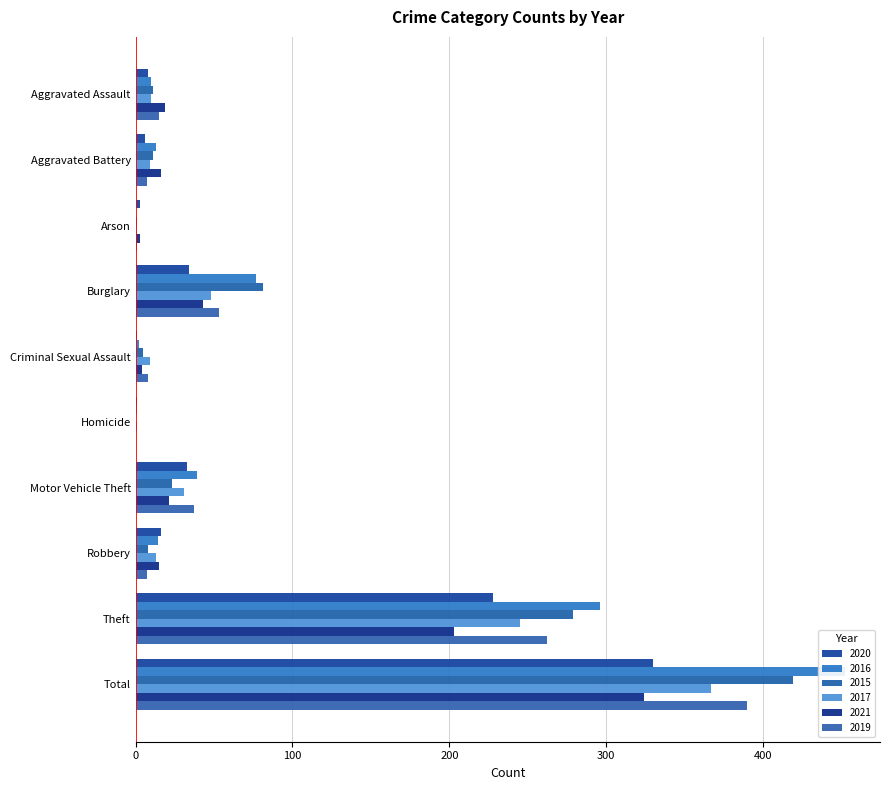

The value of 2017 at Total is 367. True or false?

True